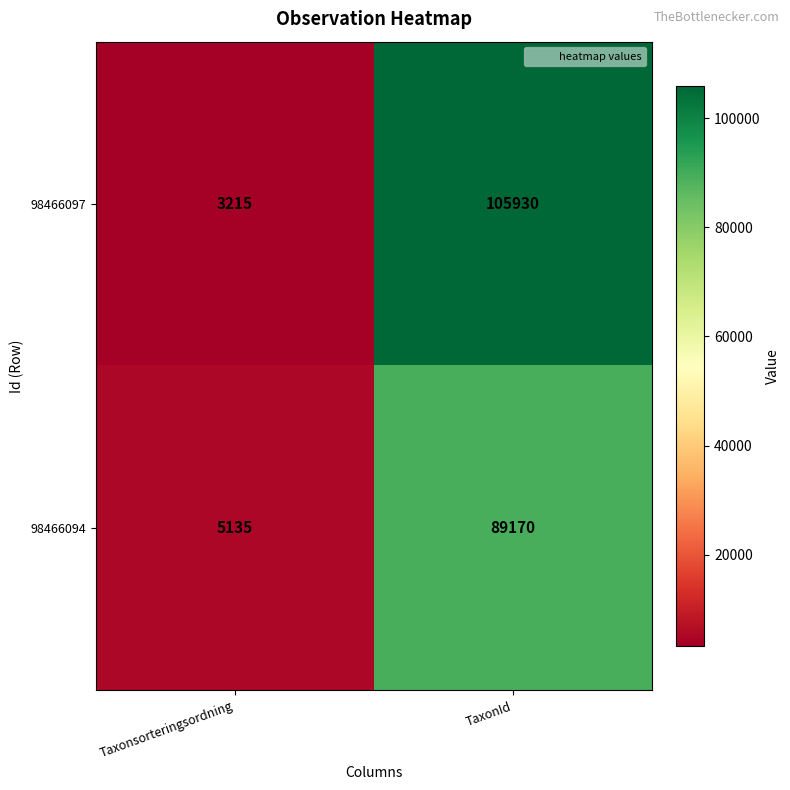

At which category is the sum across all series the highest?

TaxonId